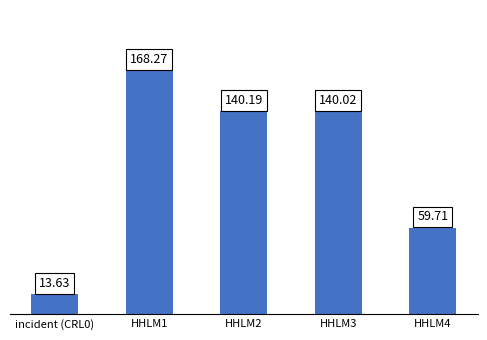

What is the ratio of the value at HHLM2 to the value at HHLM3?

1.0